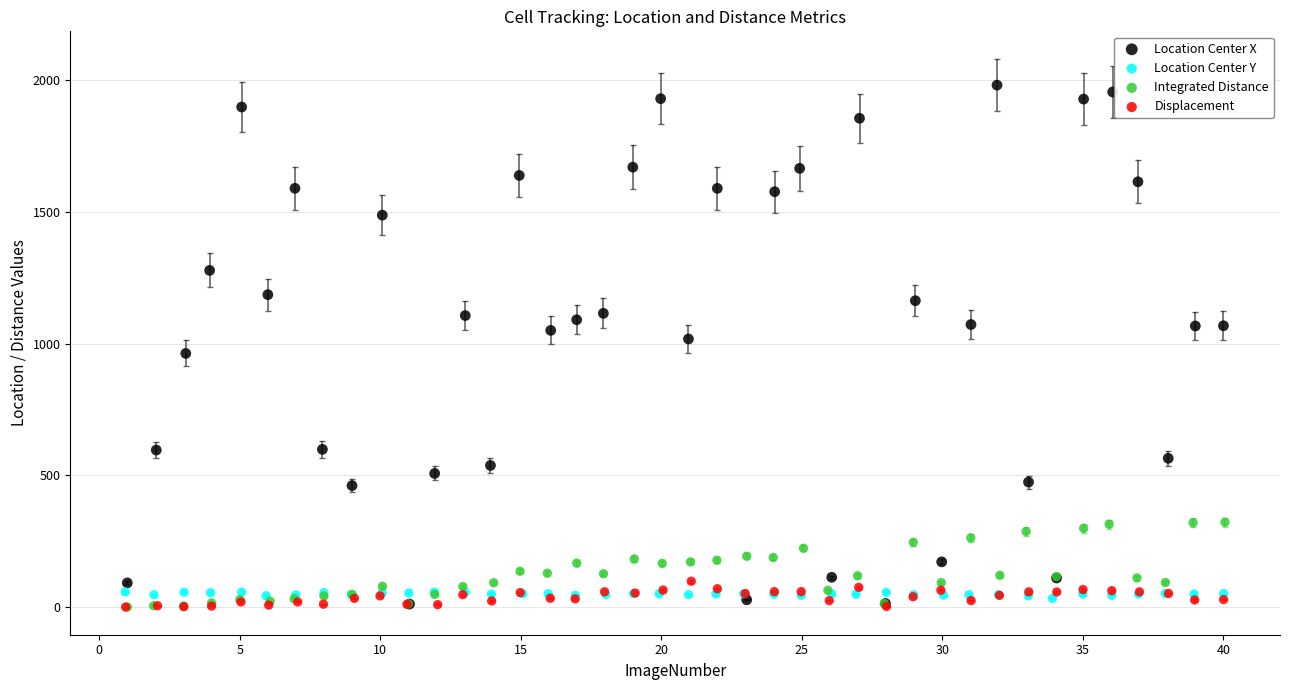

Which series reaches the maximum Y coordinate?

Location Center X